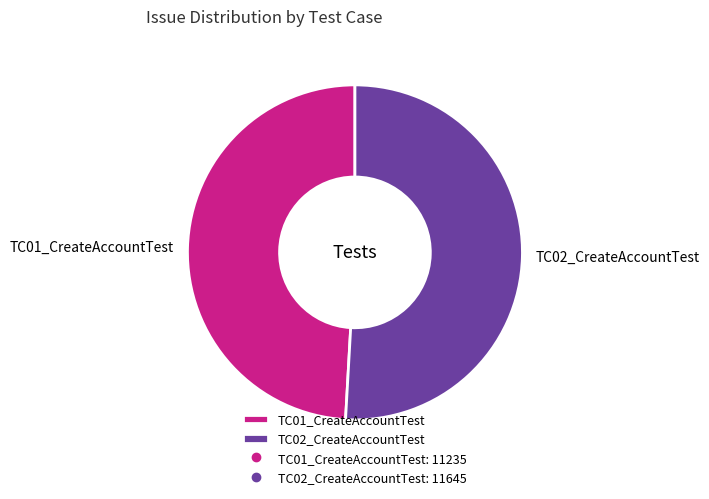

Does any single category account for the majority?

Yes